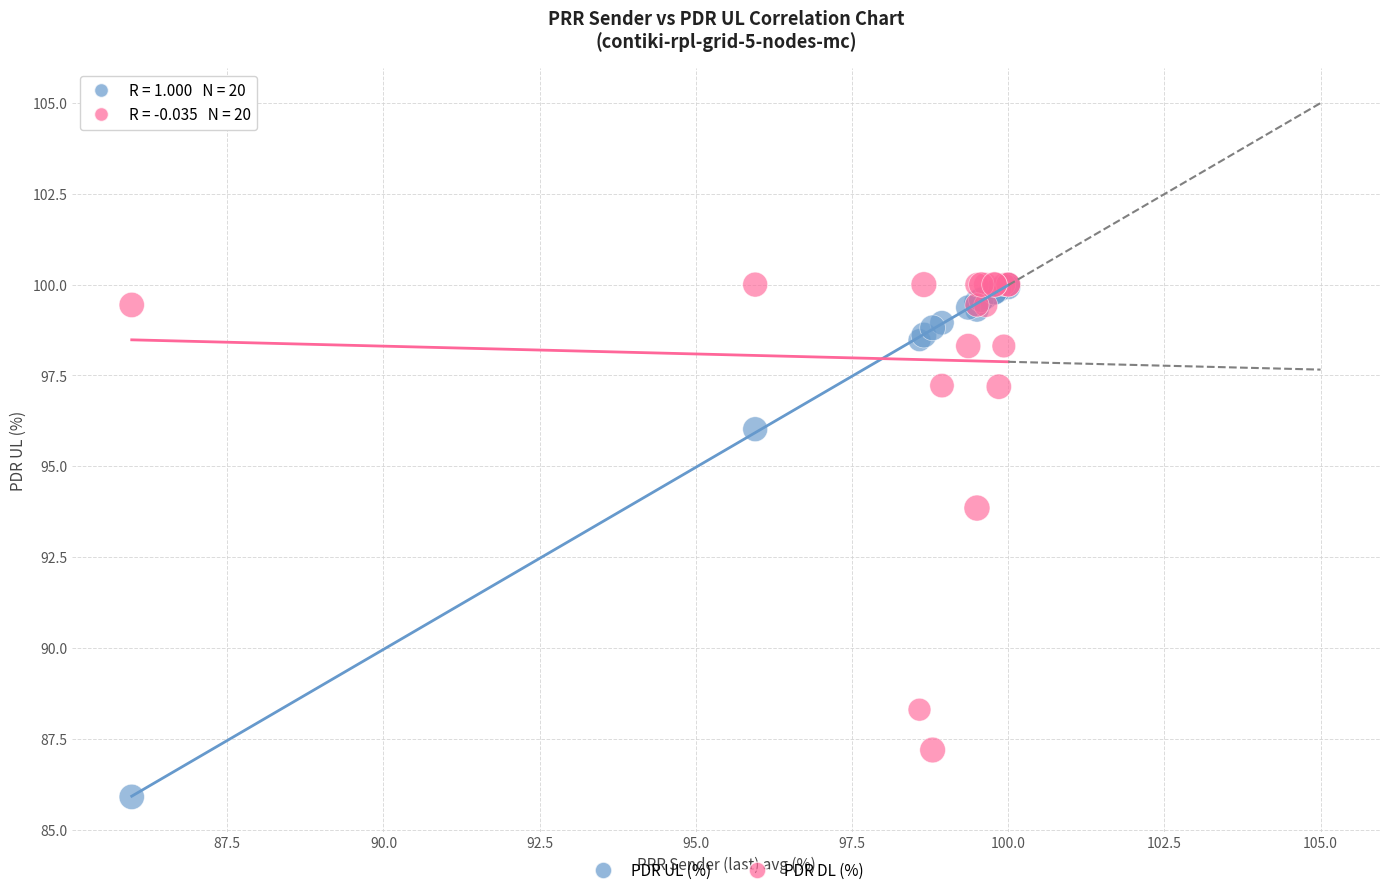

Which series contains the lowest Y value?

PDR UL (%)